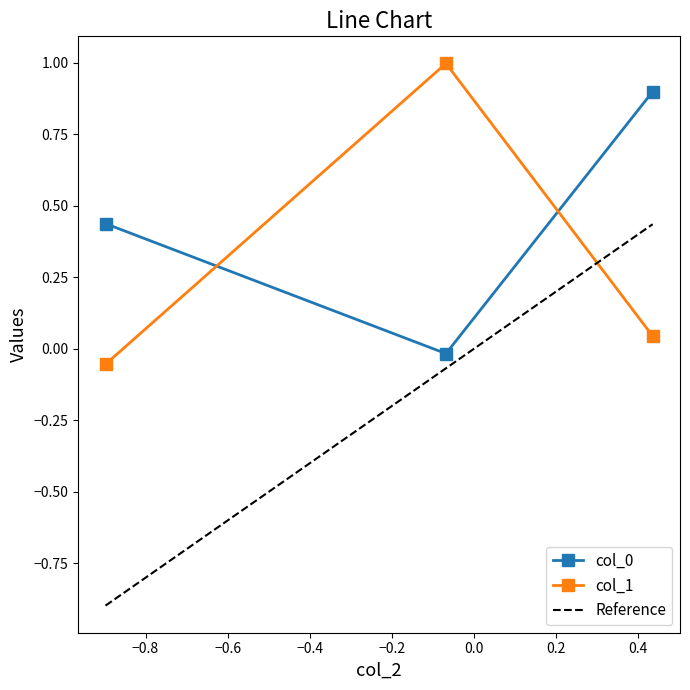

Rank the series by their average value, from highest to lowest.

col_0, col_1